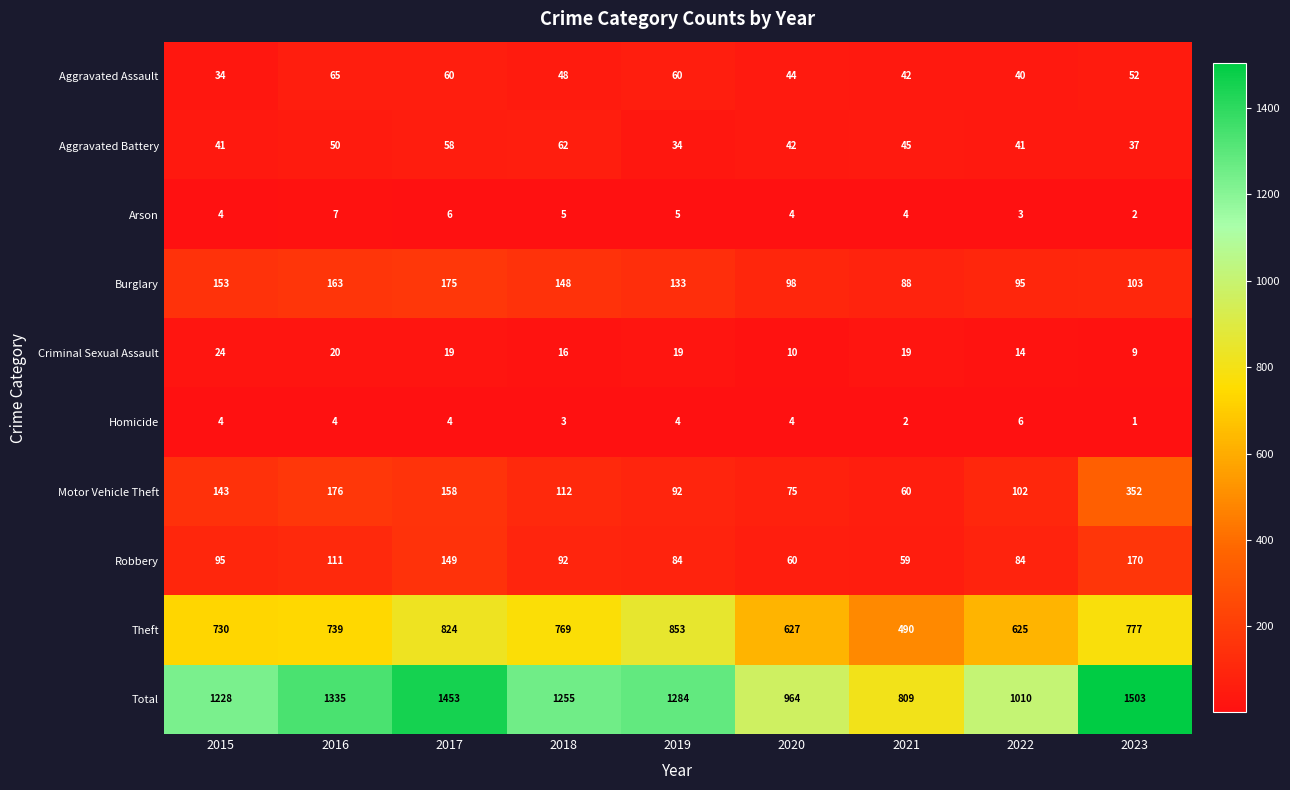

How many data points does each series have?

9